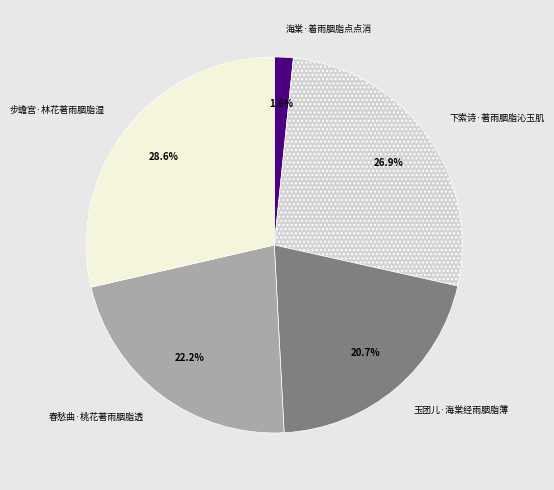

How many slices are in this pie chart?

5